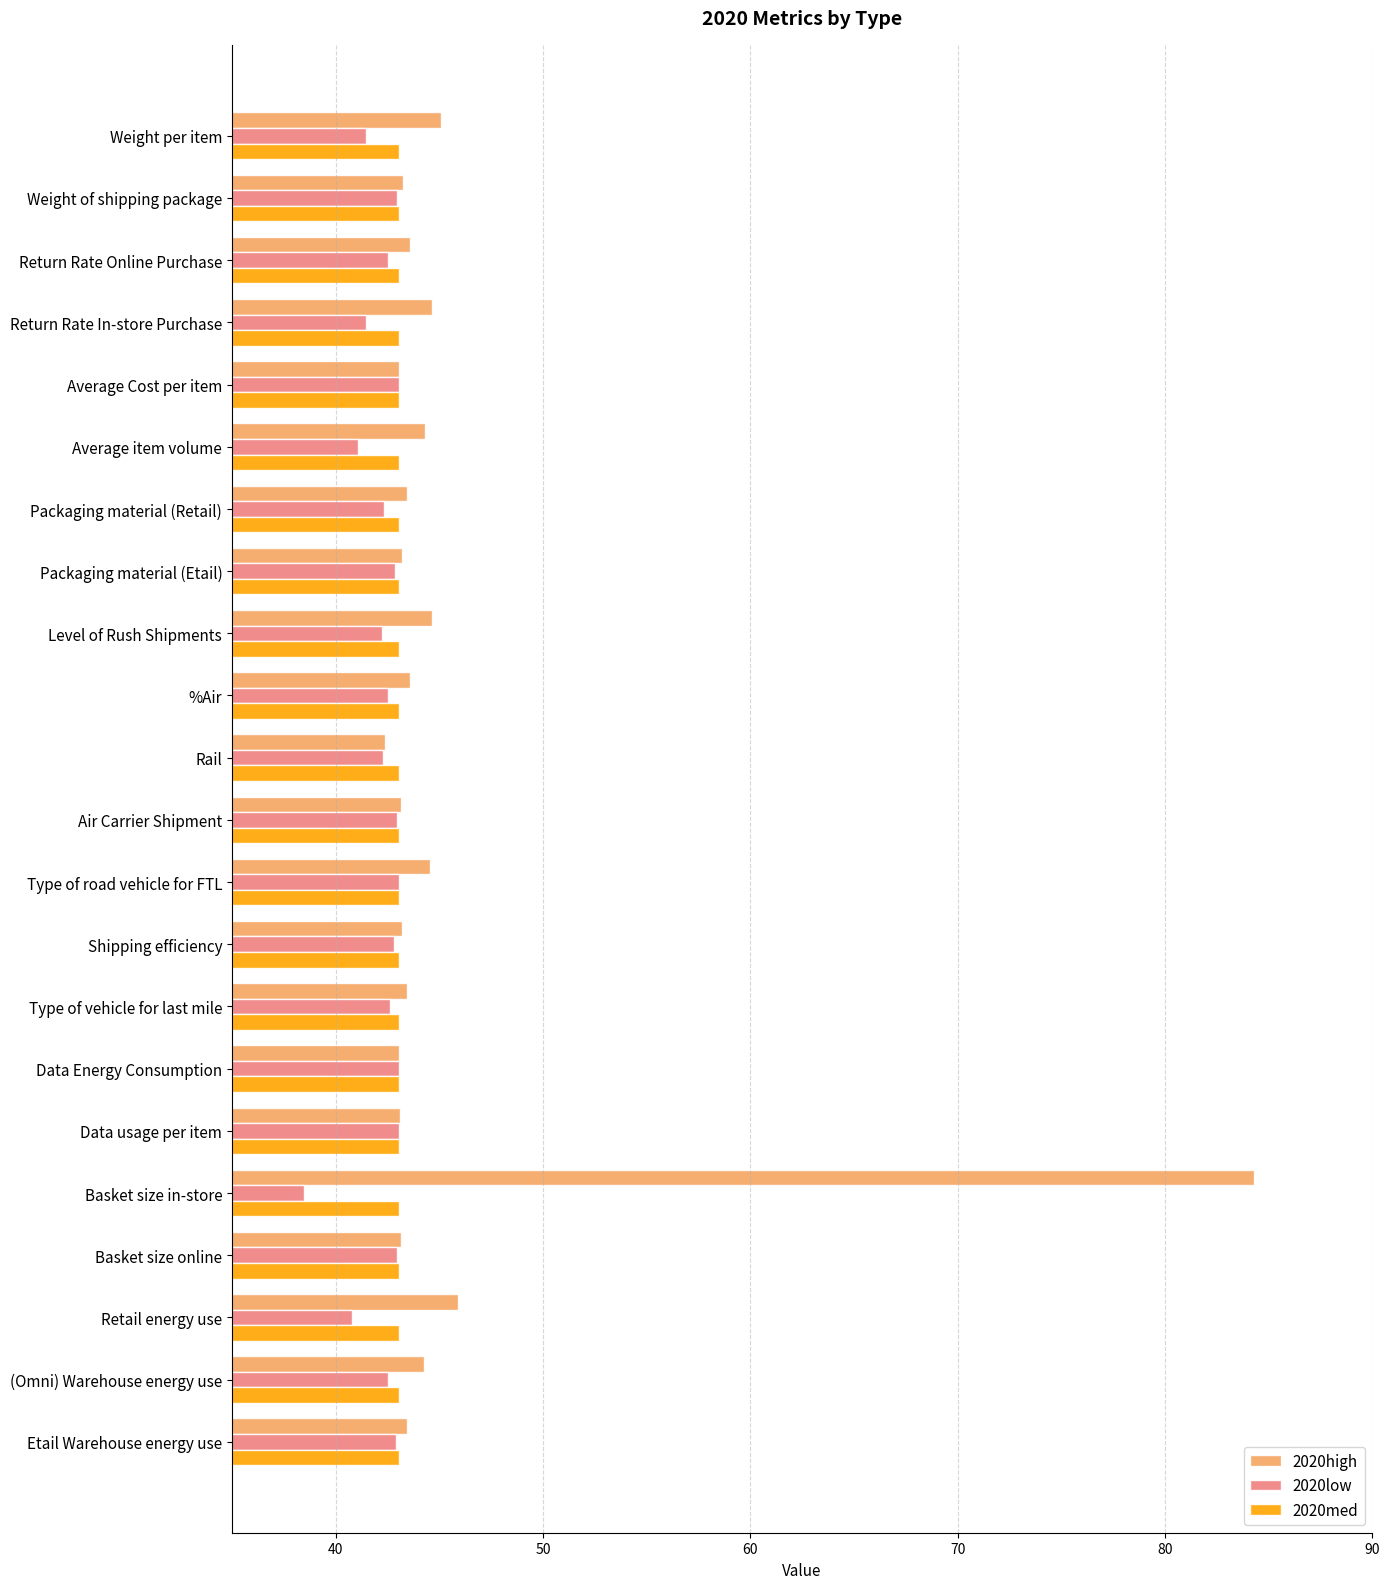

True or false: 2020low has a value of 55.9 at Packaging material (Retail).

False